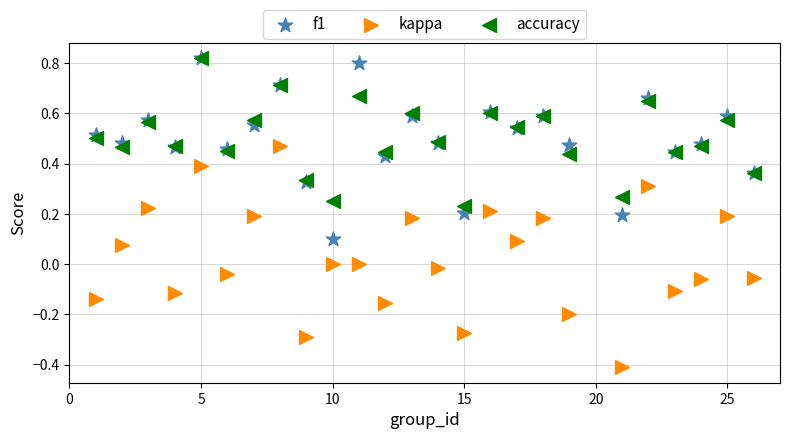

What are all the series names shown in the legend?

f1, kappa, accuracy